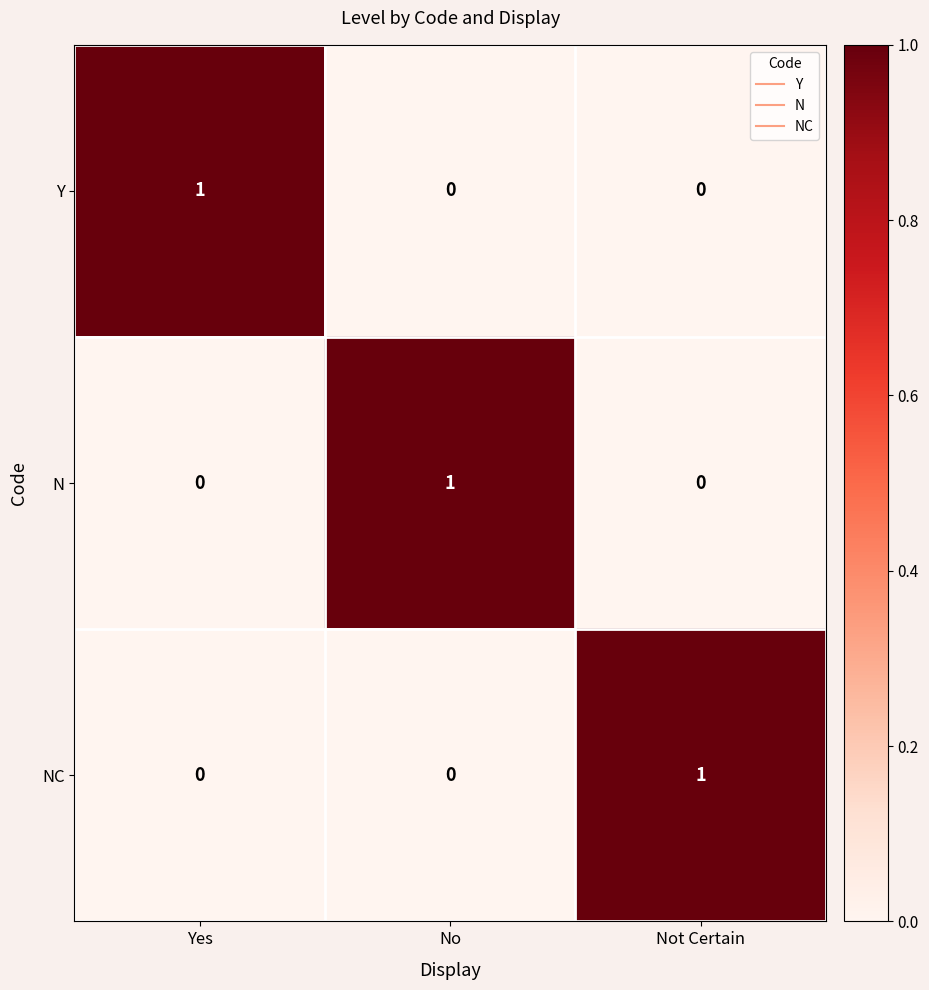

The value of Y at Not Certain is 0. True or false?

True